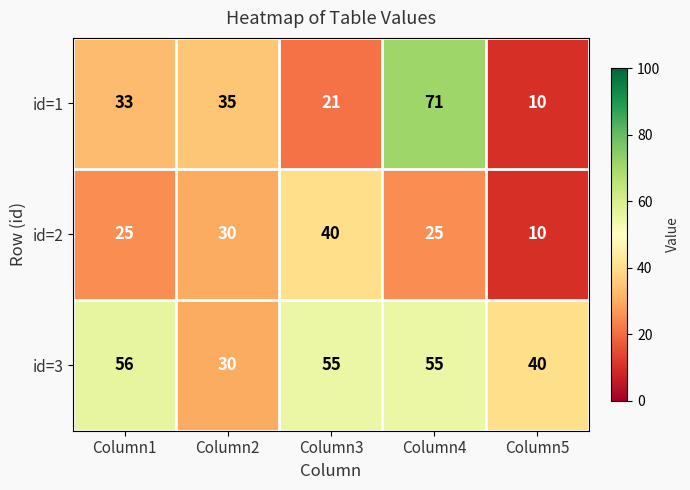

At which category is the sum across all series the highest?

Column4